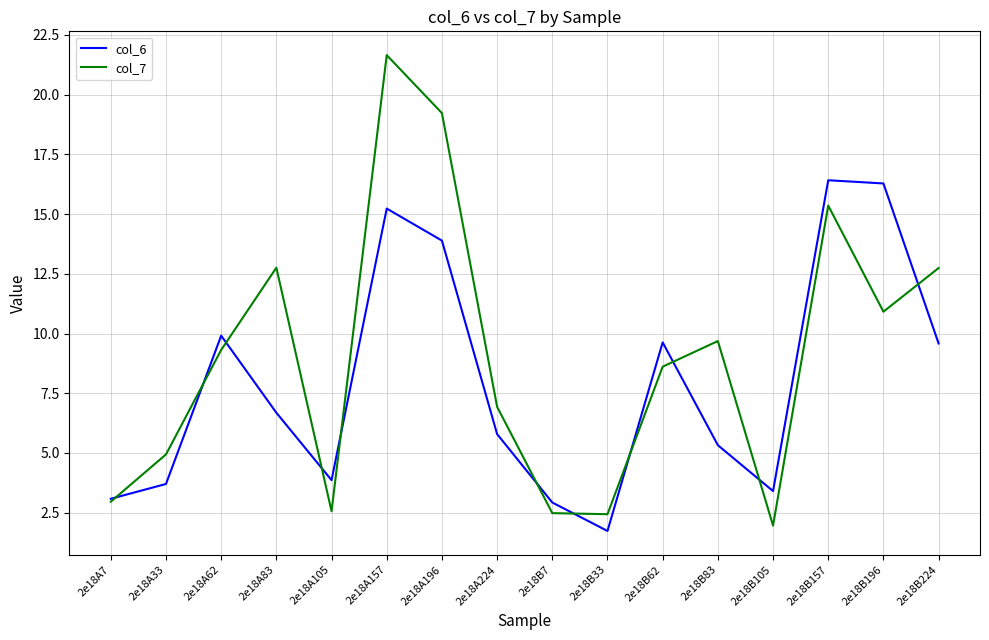

What is the difference between the highest and lowest values at 2e18B7?

0.4